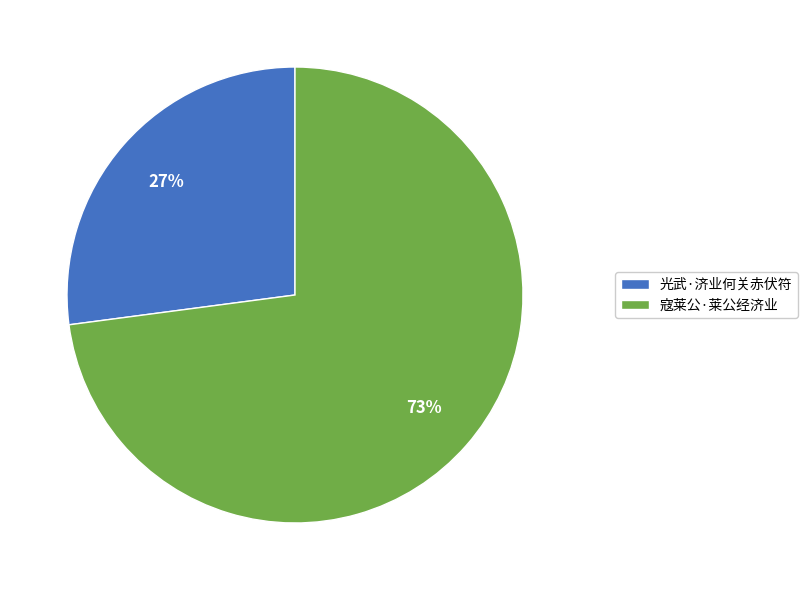

To the nearest percent, what portion does 光武·济业何关赤伏符 represent?

27%